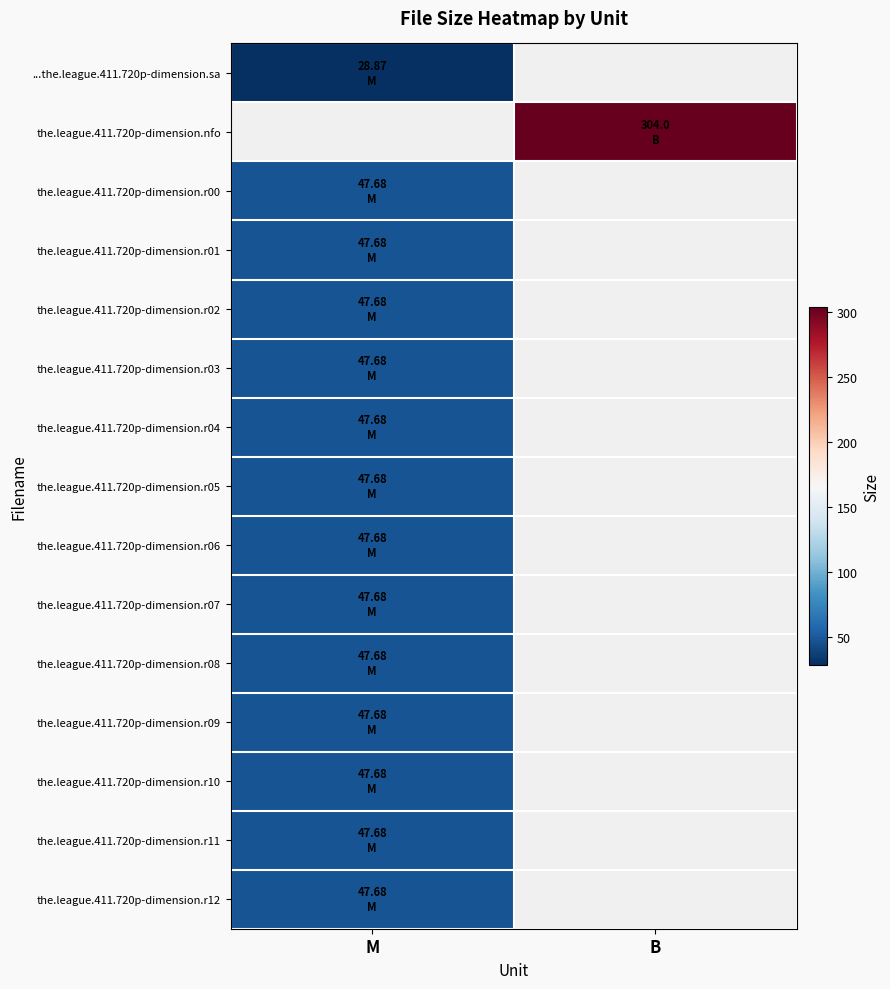

How many values in the.league.411.720p-dimension.r11 are above zero?

1